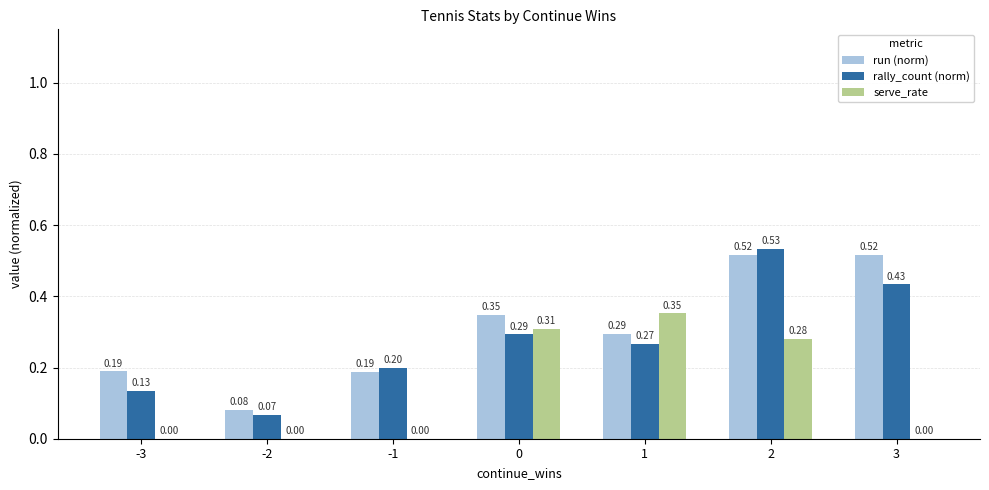

Between -3 and 0, which series saw the biggest shift?

serve_rate